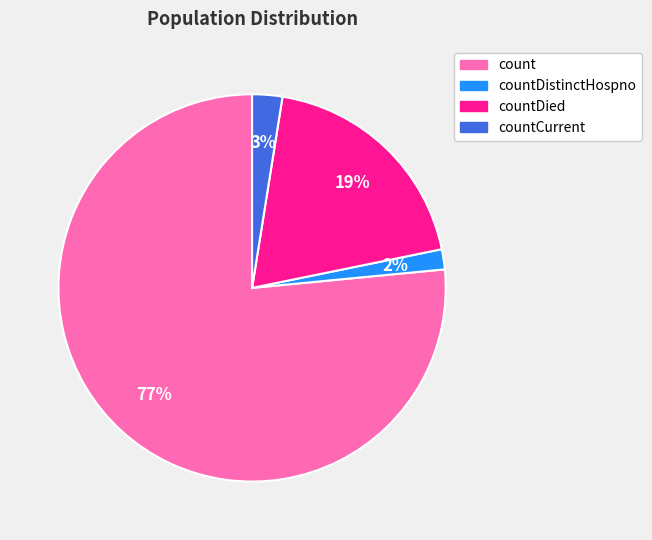

To the nearest percent, what is the average slice percentage?

25%